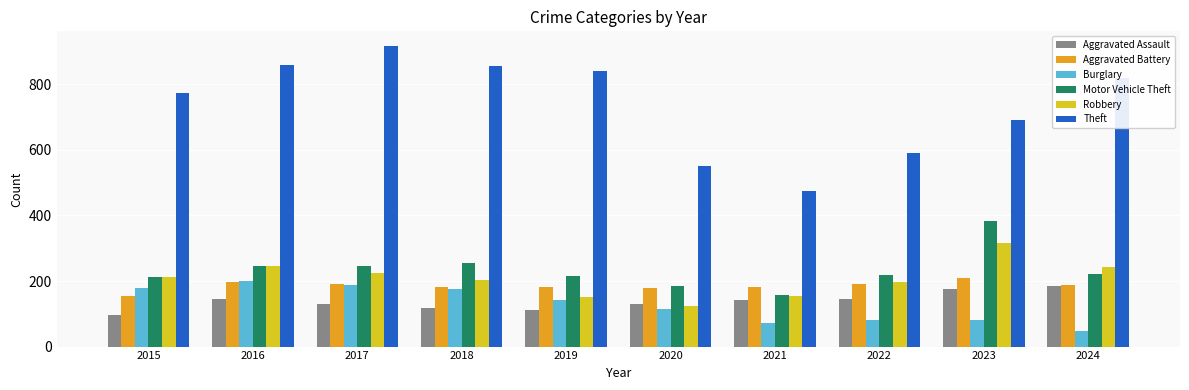

What is the minimum value shown in the chart?

47